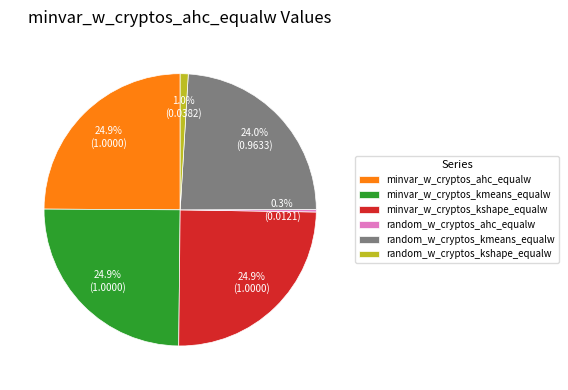

What is the smallest slice in the pie chart?

random_w_cryptos_ahc_equalw